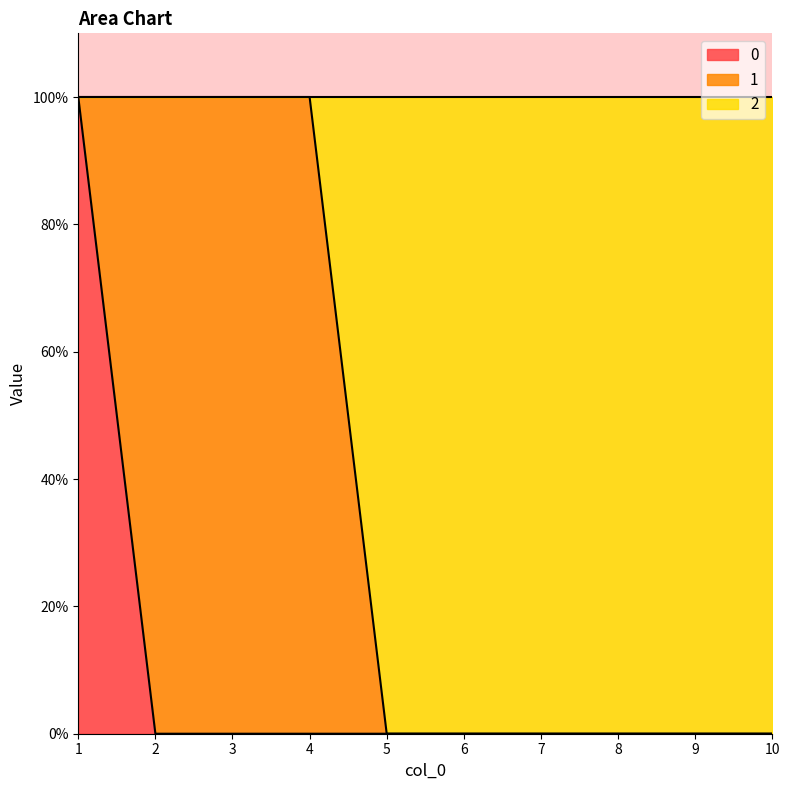

How many values in 0 are above zero?

1